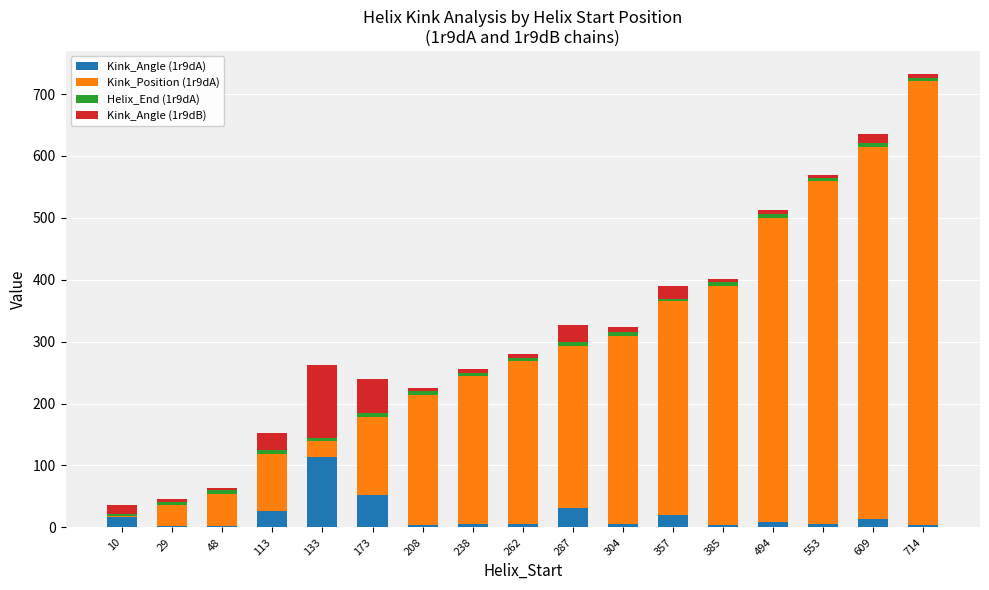

Which category has the highest value in the Kink_Angle (1r9dA) series?

133